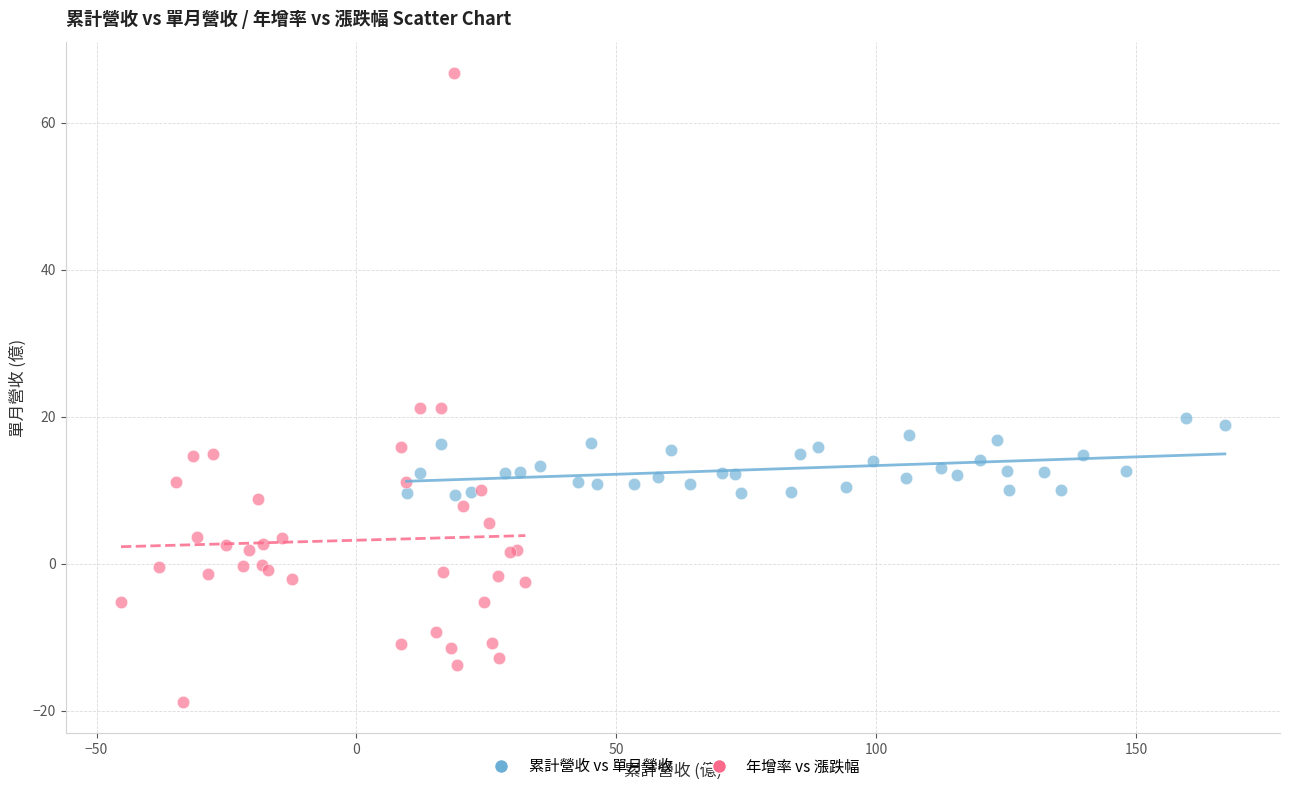

Which series reaches the maximum Y coordinate?

年增率 vs 漲跌幅